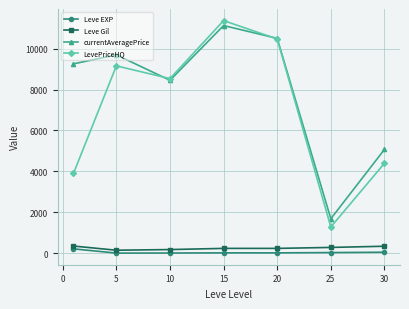

What is the value of the currentAveragePrice point at the 5th from the left?

10499.7